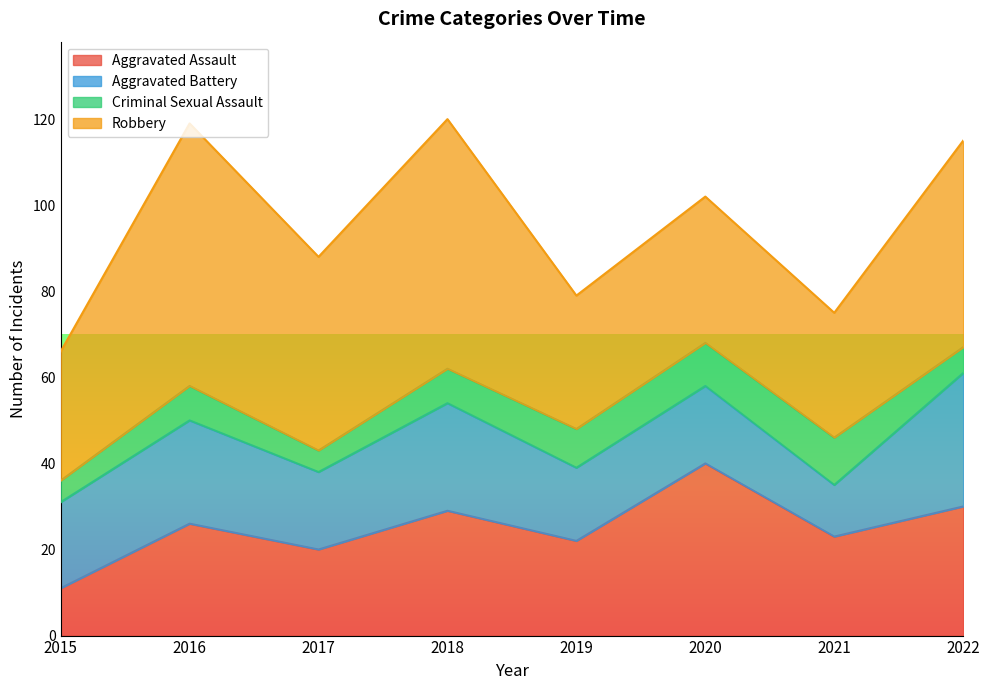

List the labels in order of Aggravated Battery value, smallest first.

2021, 2019, 2017, 2020, 2015, 2016, 2018, 2022